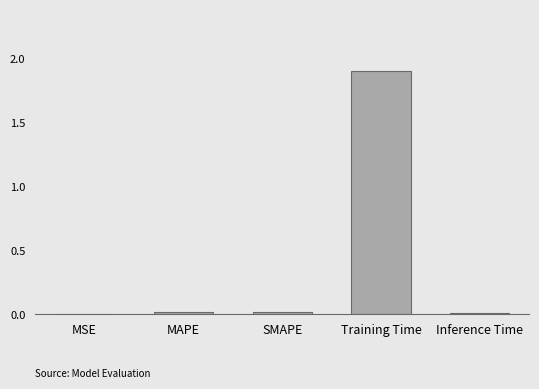

The chart shows a value of 0.0 at SMAPE. True or false?

True